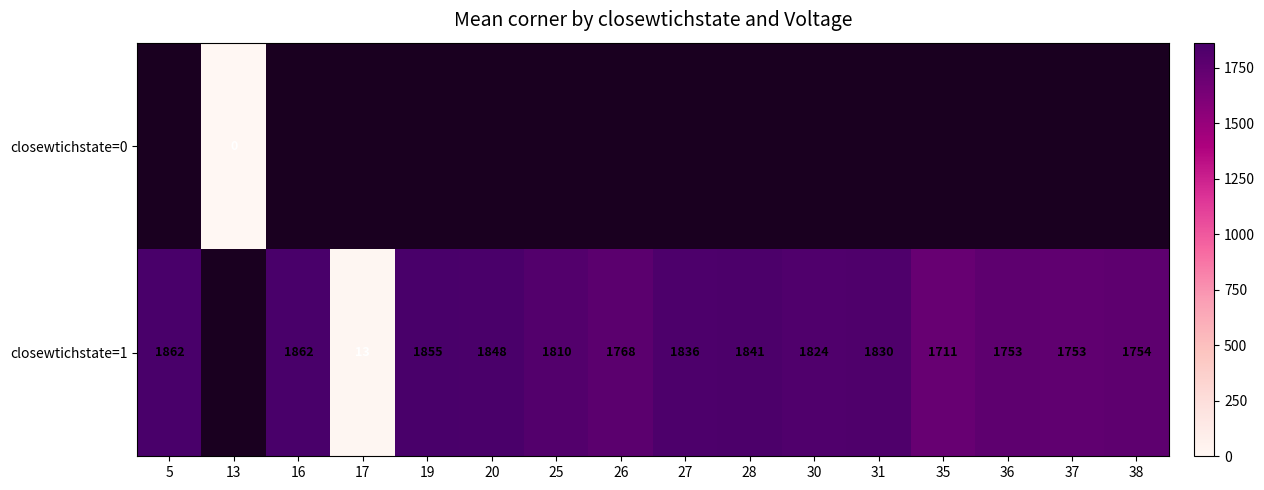

What is the difference between the closewtichstate=1 values at 30 and 19?

31